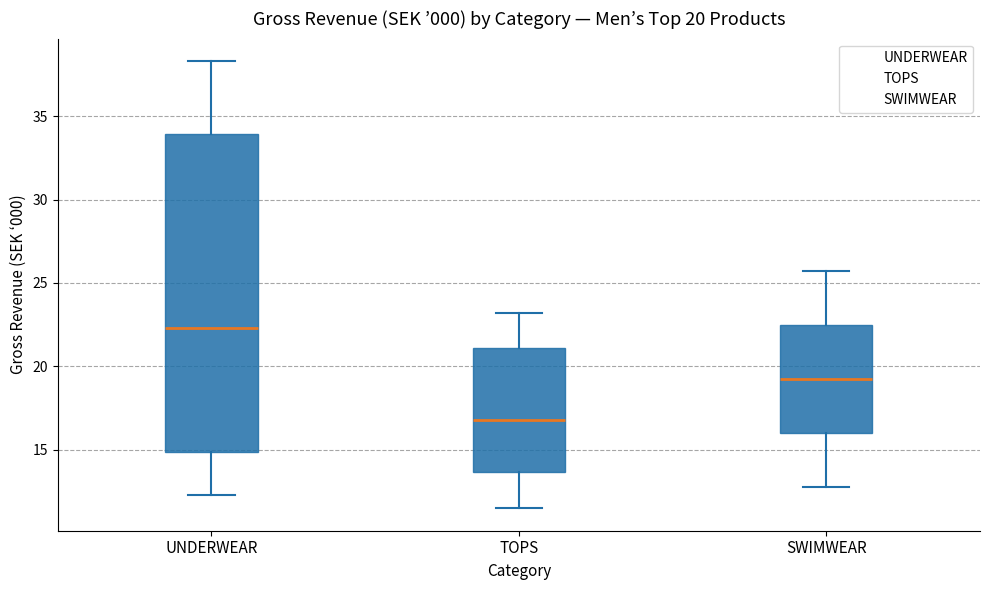

Comparing the boxes themselves (not the whiskers), which one is the tallest?

UNDERWEAR